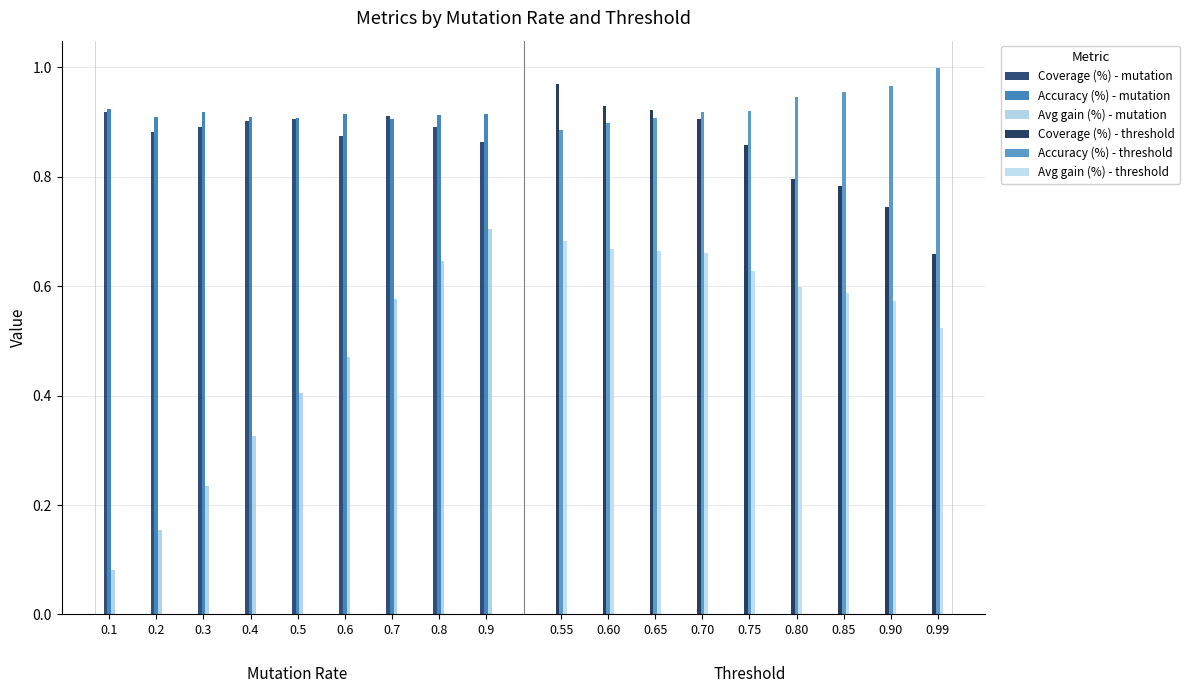

How many series are shown in this chart?

6